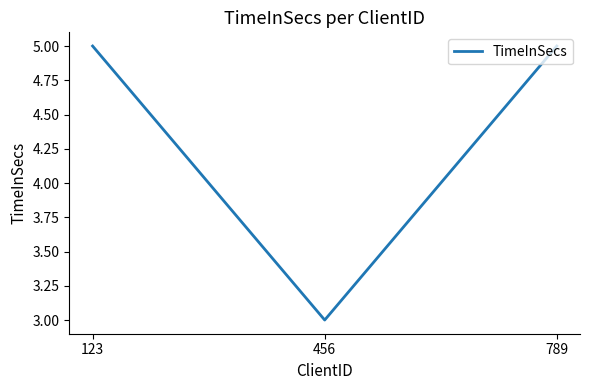

Reading left to right, what are all the values shown in this chart?

123=5	456=3	789=5